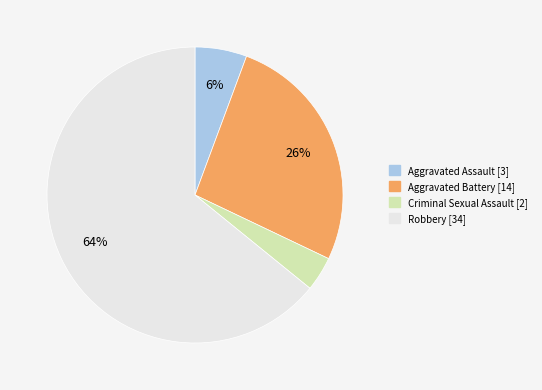

What is the ratio of the value at Criminal Sexual Assault to the value at Aggravated Assault?

0.7